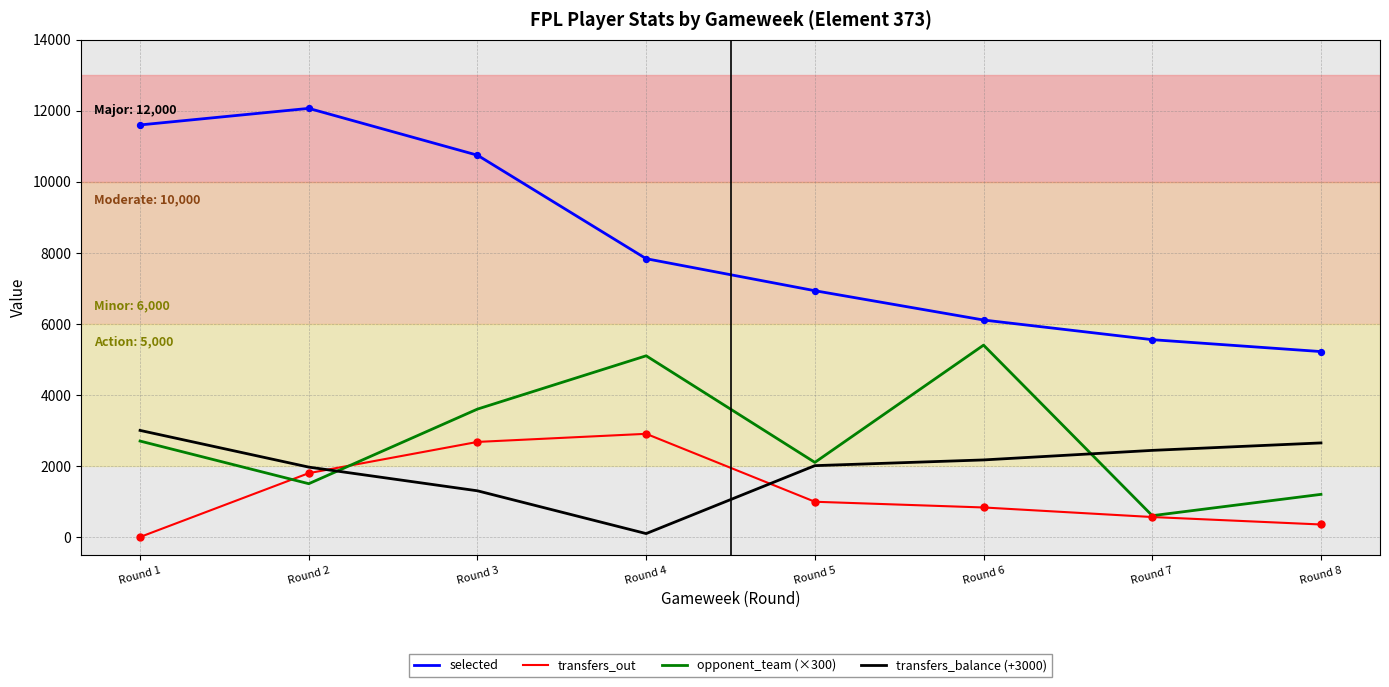

At how many categories does at least one series exceed 2823?

8